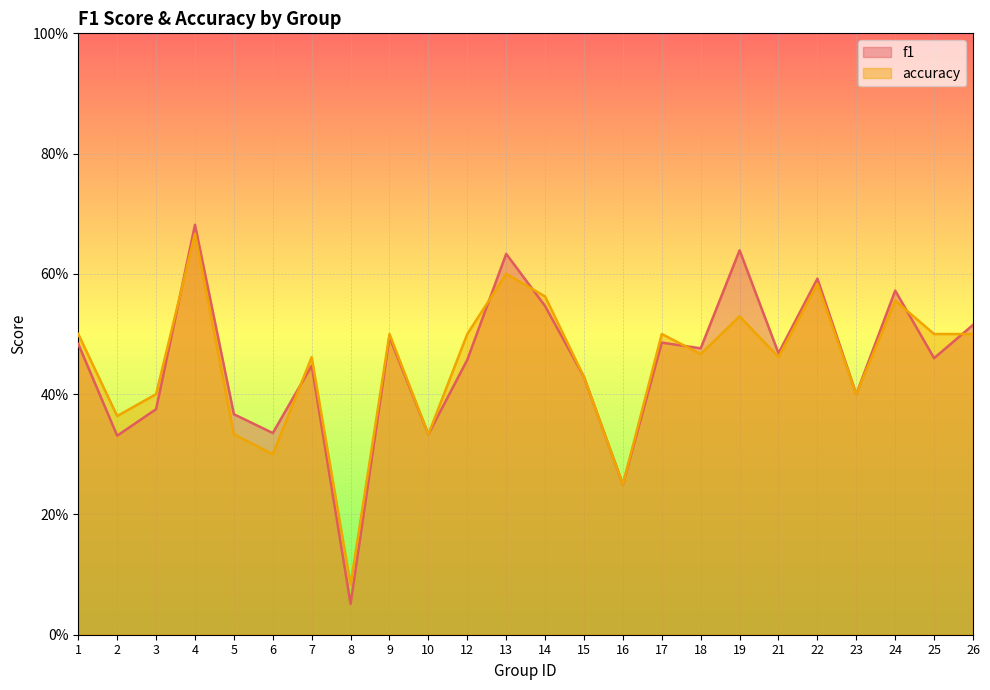

Is it true that accuracy equals 0.4 at 15?

True